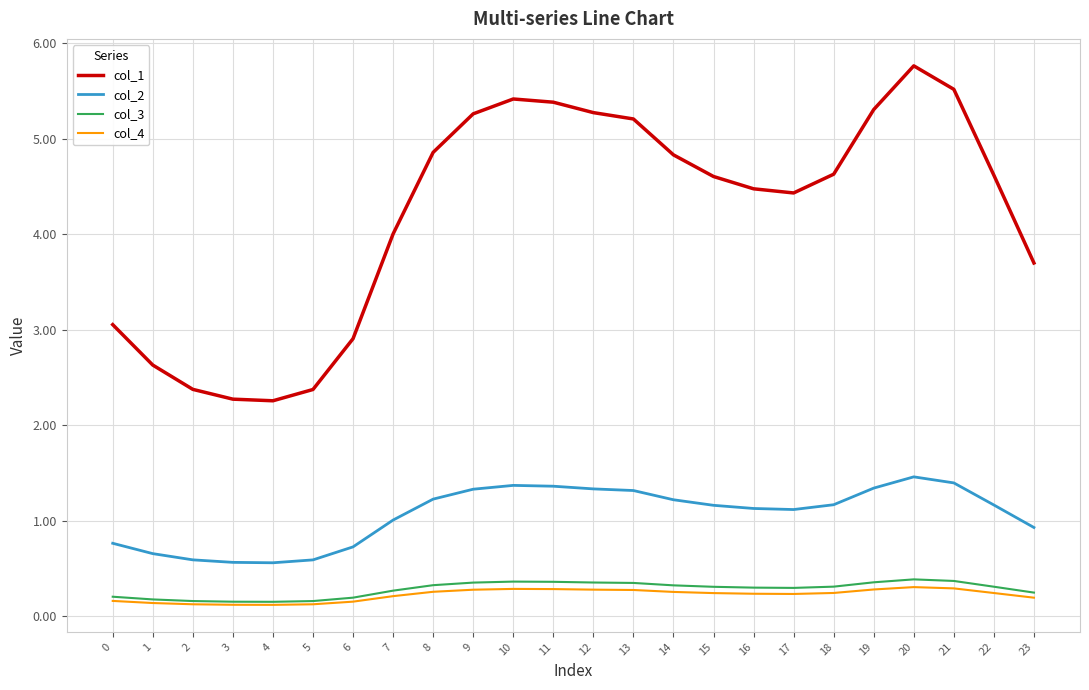

What is the difference between the second highest and second lowest values in the col_4 series?

0.2